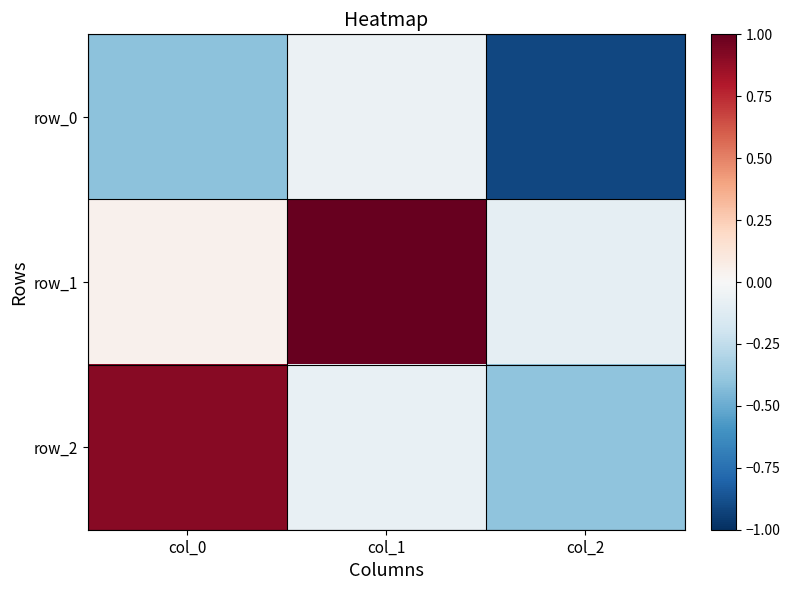

Count the number of categories in the chart.

3